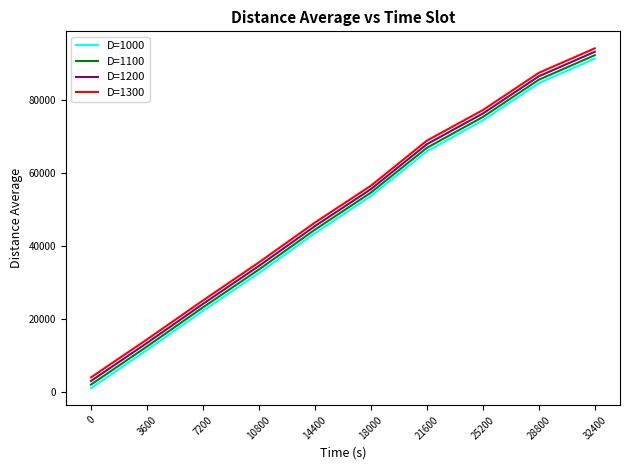

True or false: D=1100 and D=1300 intersect in this chart.

False